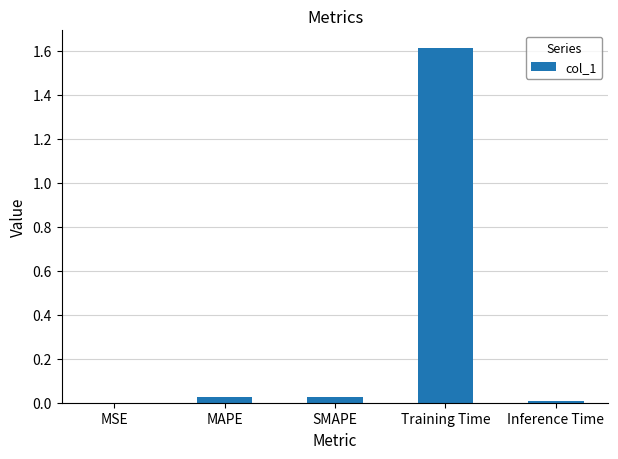

Between Training Time and MSE, which is larger?

Training Time